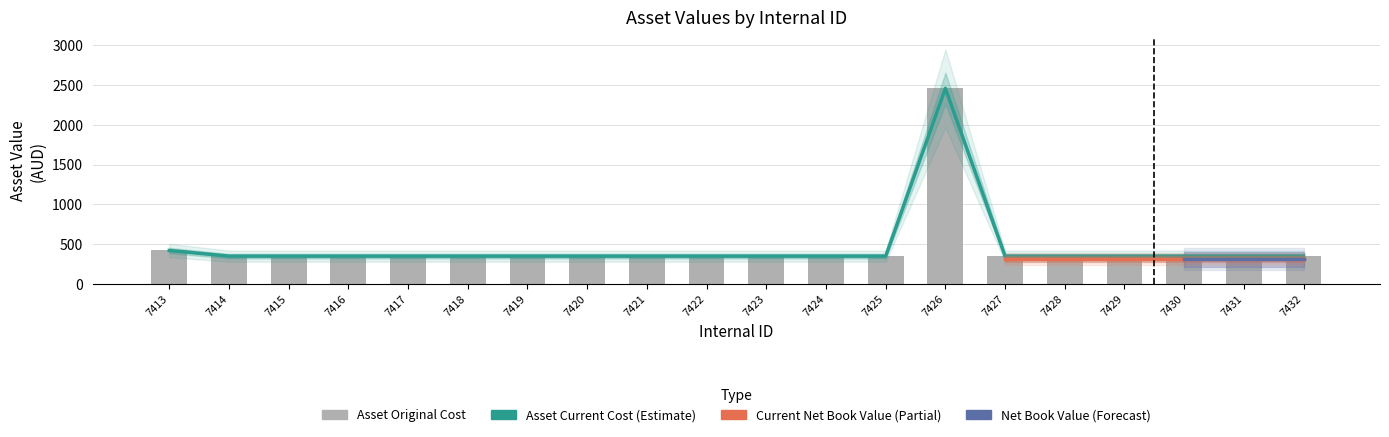

What is the difference between the second highest and second lowest values in the Asset Current Cost series?

71.0